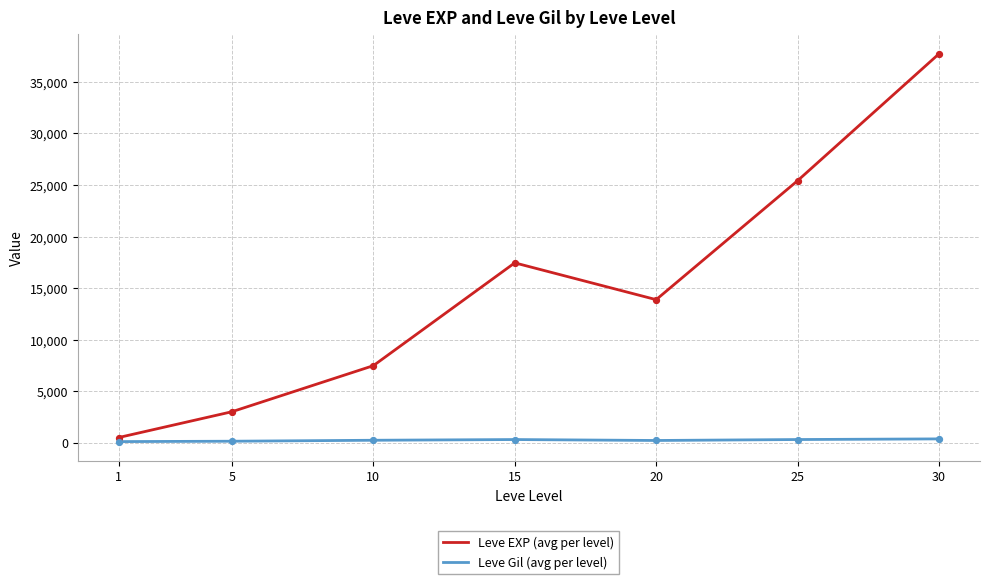

Which series has the largest total across all categories?

Leve EXP (avg per level)